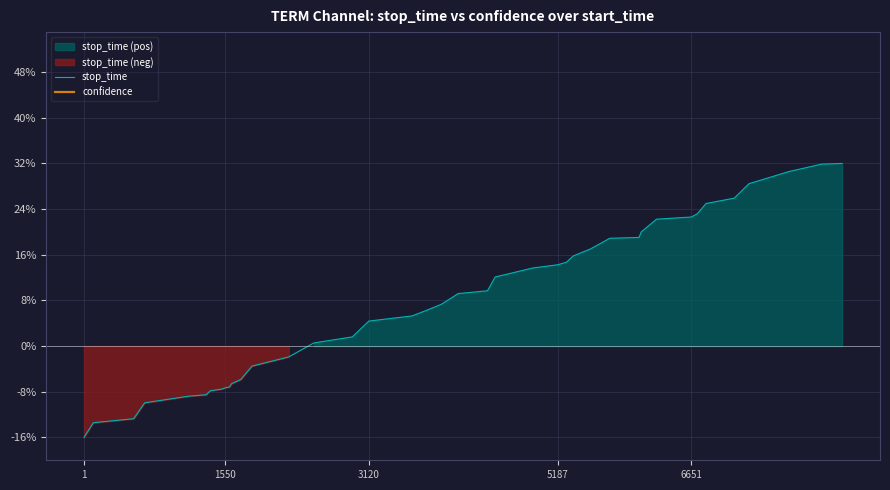

List the series in order of their peak value, lowest first.

stop_time, confidence